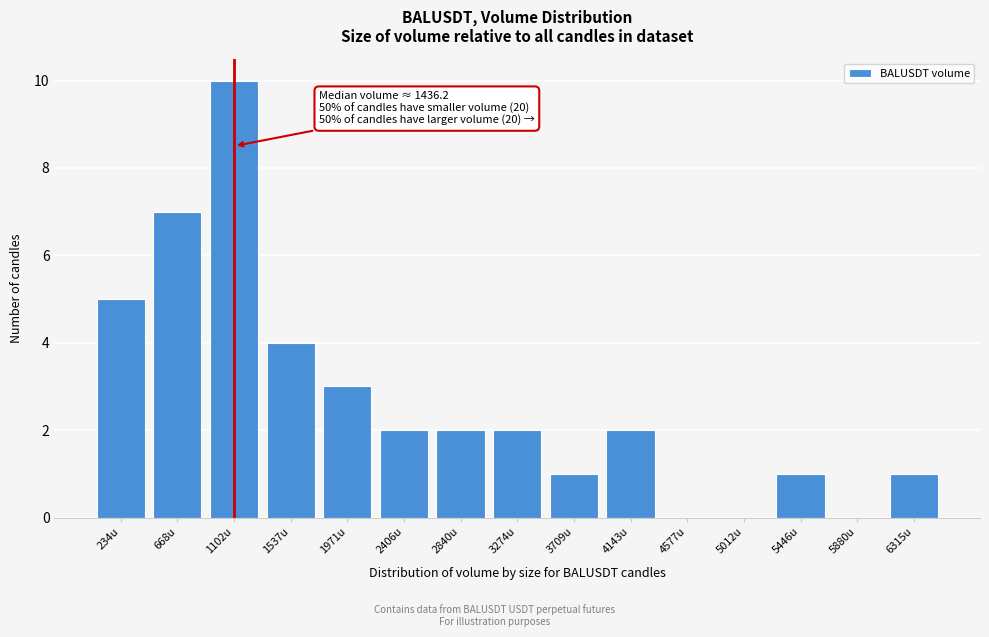

Reading left to right, transcribe all the data shown in this chart.

234u=5	668u=7	1102u=10	1537u=4	1971u=3	2406u=2	2840u=2	3274u=2	3709u=1	4143u=2	4577u=0	5012u=0	5446u=1	5880u=0	6315u=1